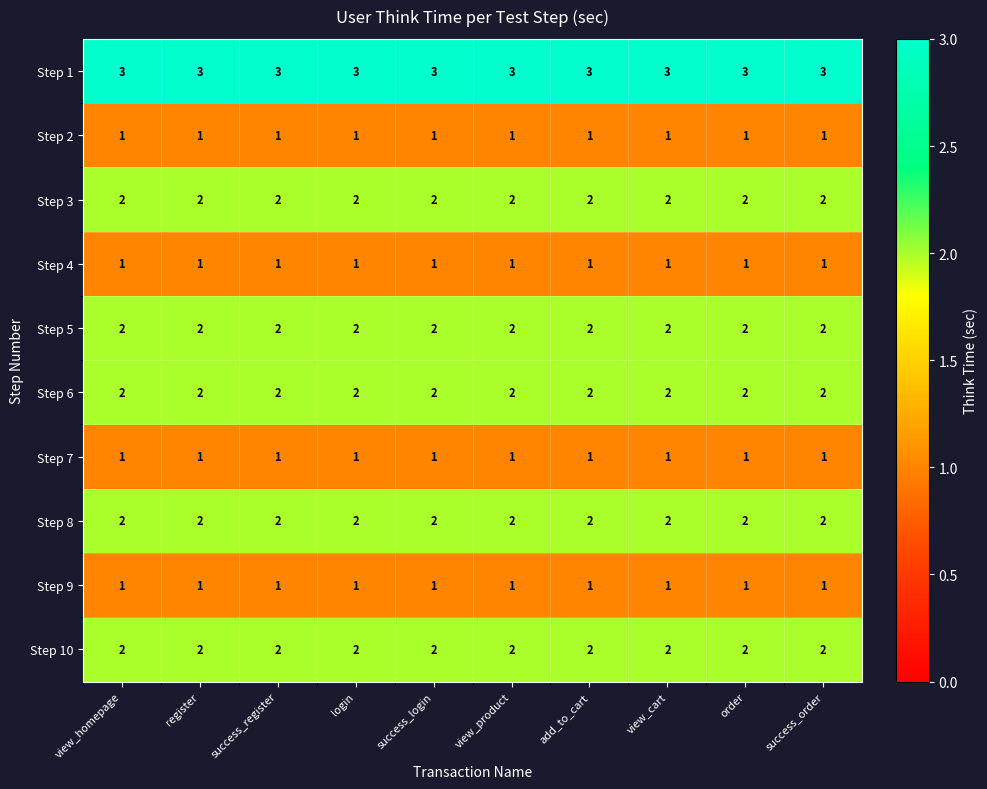

What is the smallest value displayed?

1